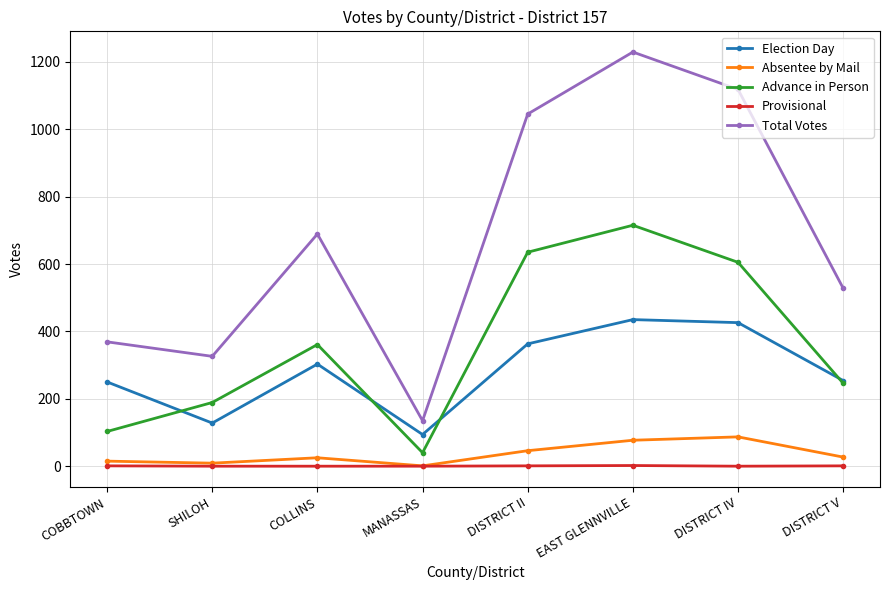

The value of Total Votes at EAST GLENNVILLE is 1229. True or false?

True